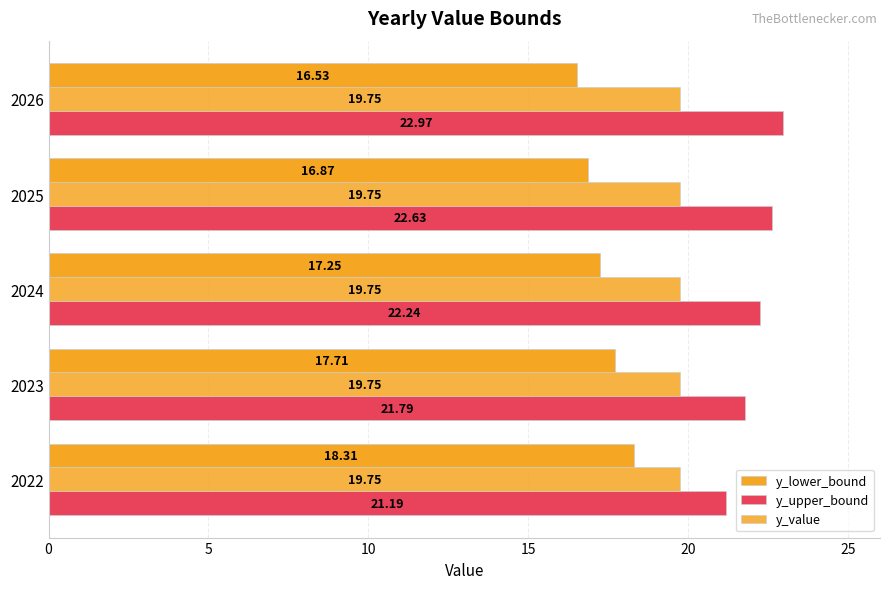

How many values in the y_lower_bound series exceed 17?

3